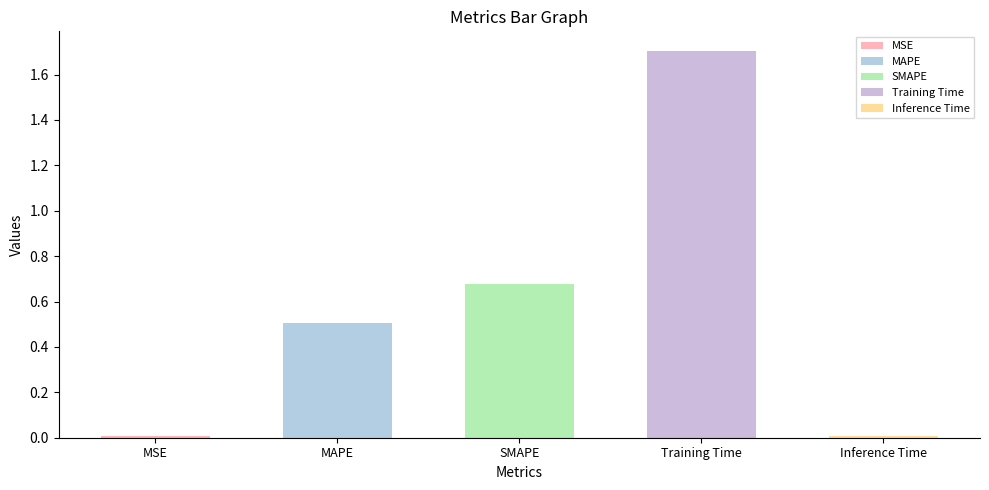

List the labels in order of value, largest first.

Training Time, SMAPE, MAPE, Inference Time, MSE